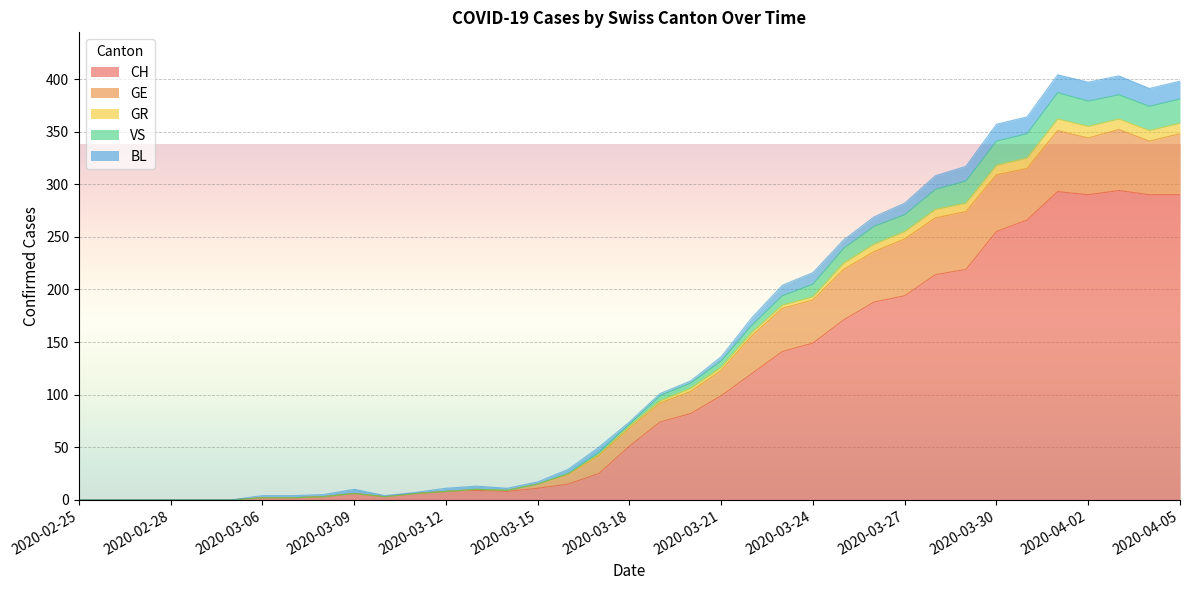

What is the difference between the highest and lowest values at 2020-04-01?

111